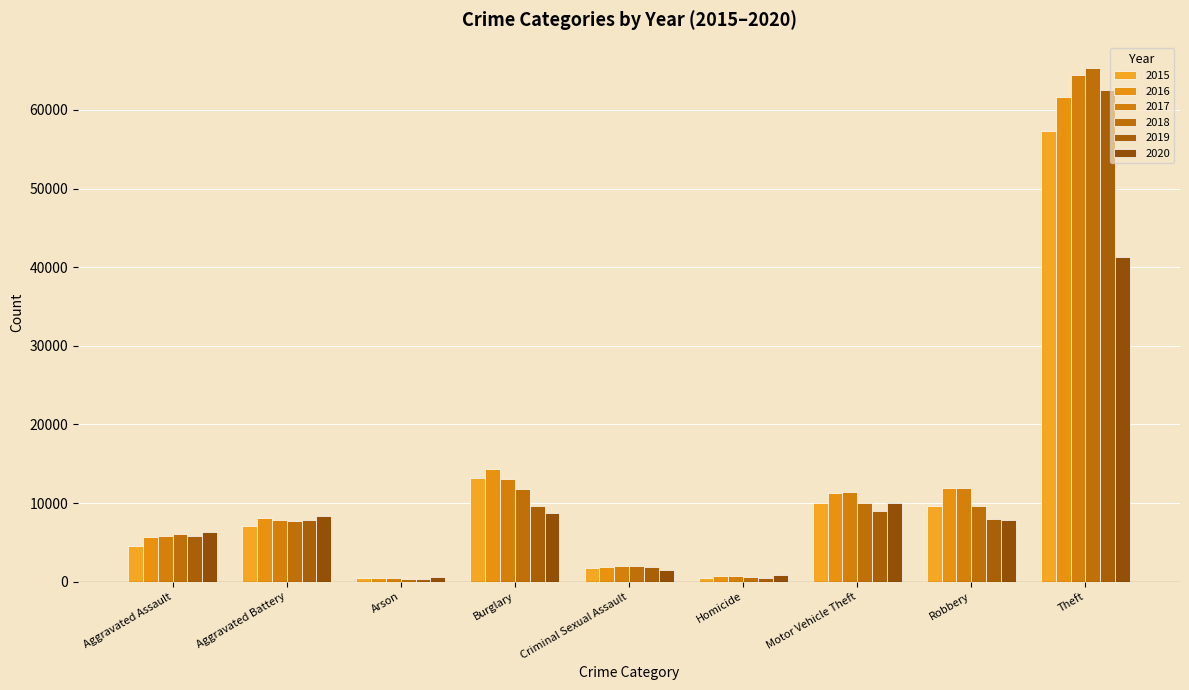

Is it true that 2019 equals 62492 at Theft?

True